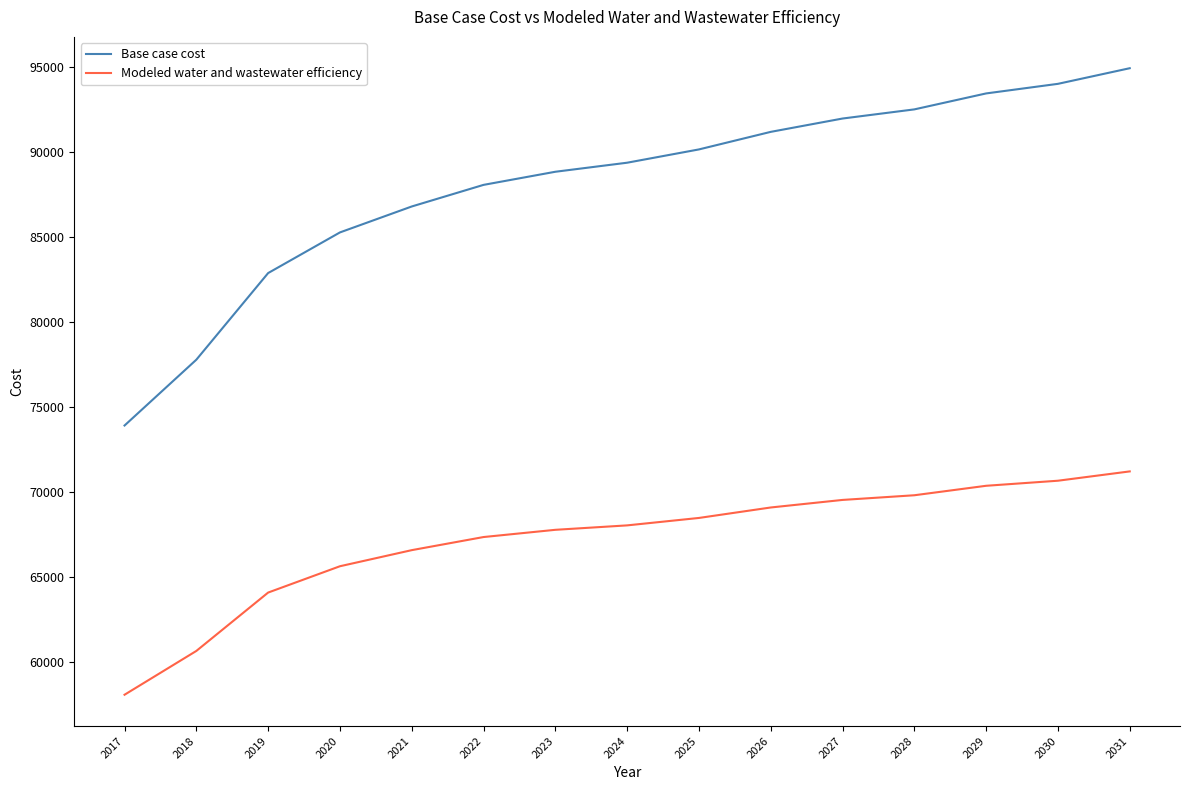

What is the total value across all series at 2026?

160273.9